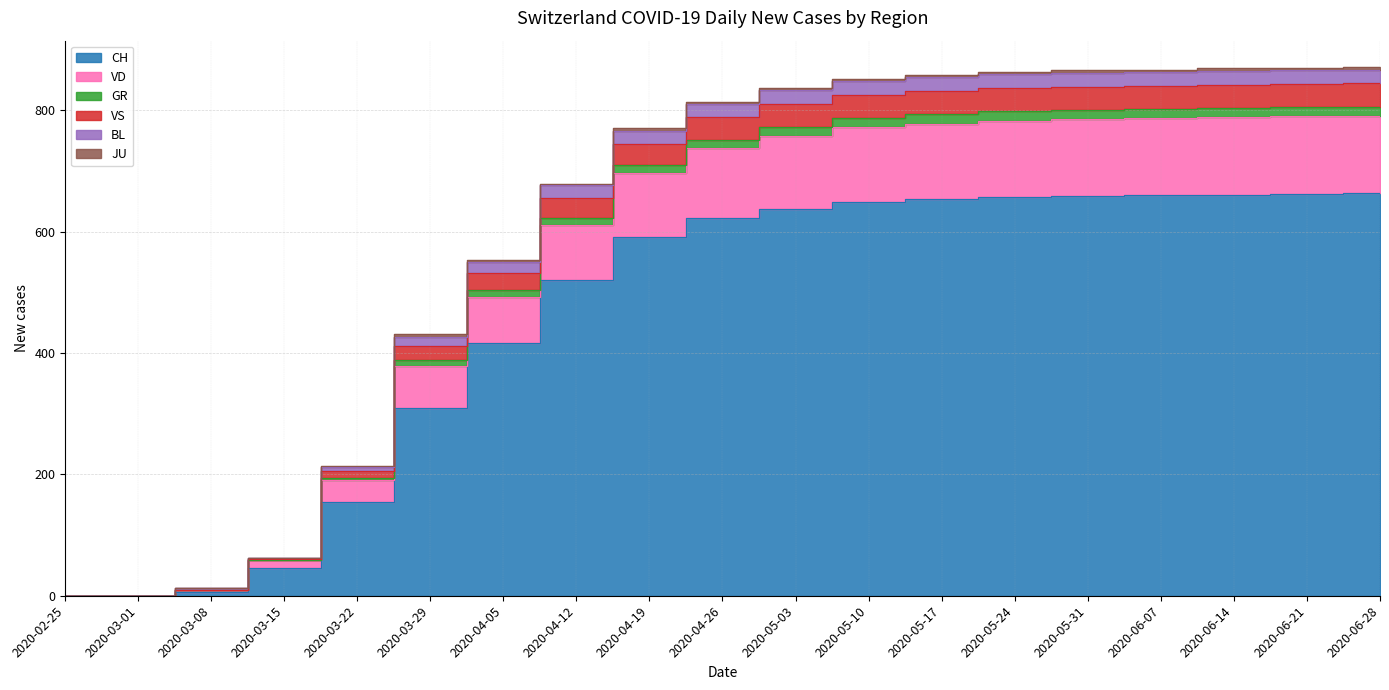

Which label corresponds to the smallest value in the chart?

2020-02-25